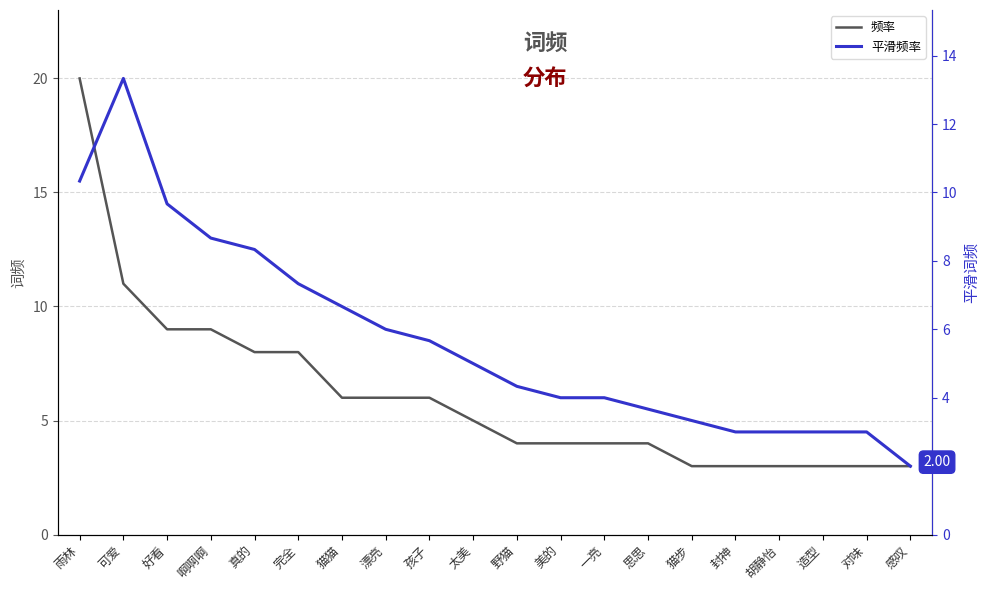

Which series changed the most between 真的 and 胡静怡?

平滑频率